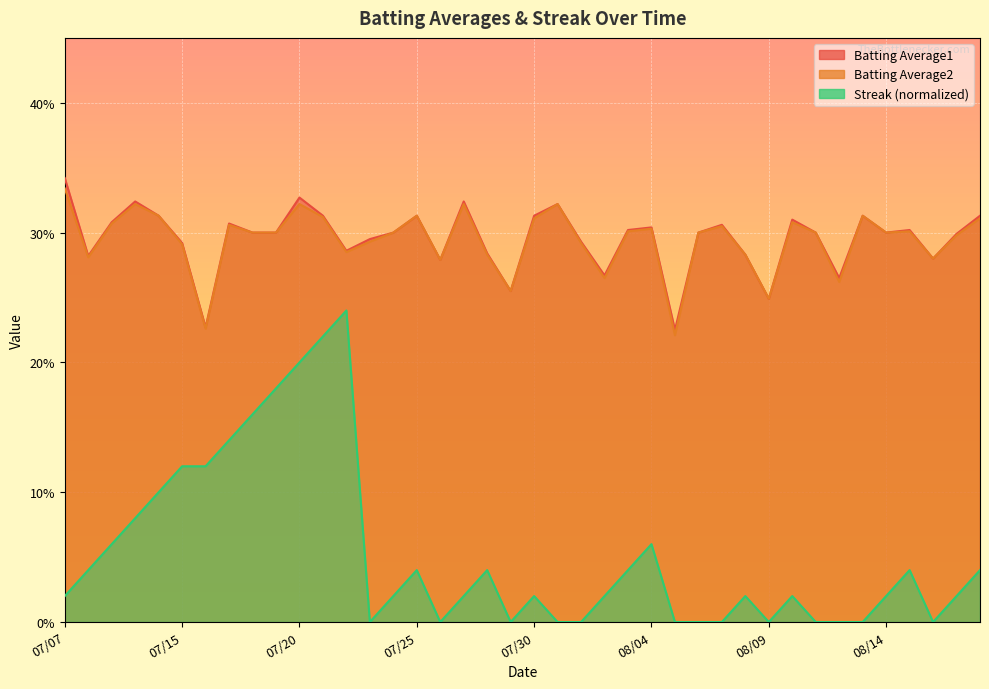

At 28, list the series in order from largest to smallest.

Batting Average1, Batting Average2, Streak